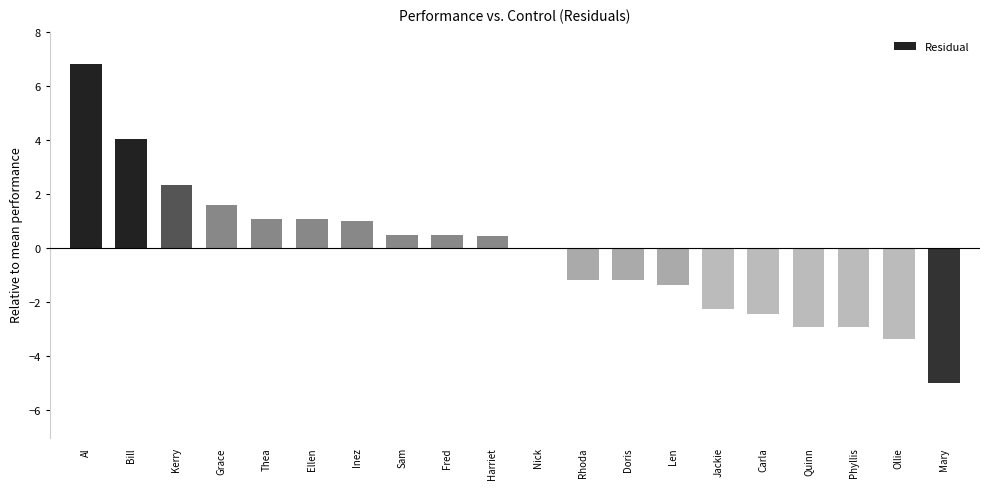

How many distinct data groups are displayed?

1